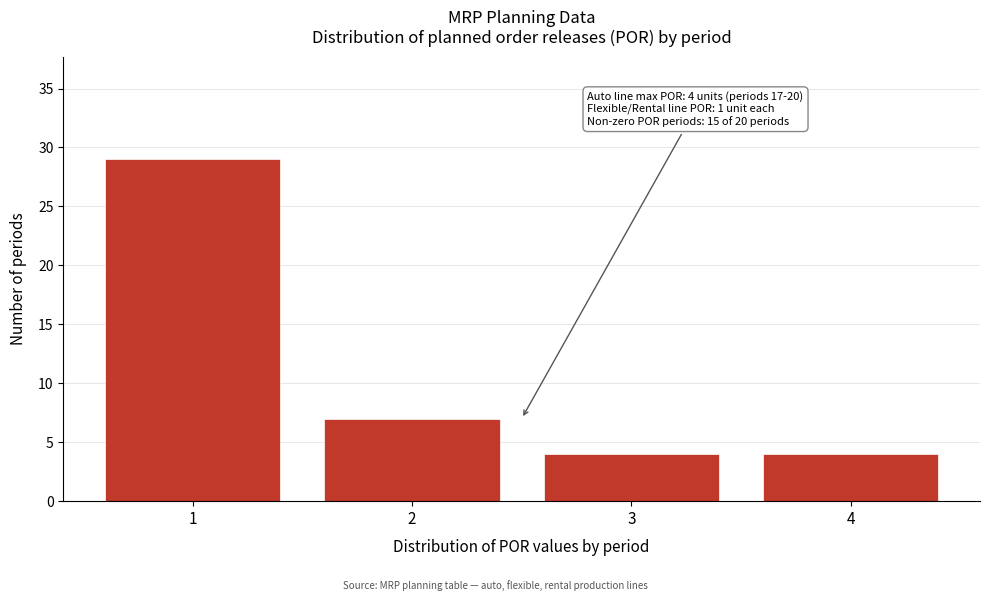

Reading left to right, what are all the values shown in this chart?

29	7	4	4